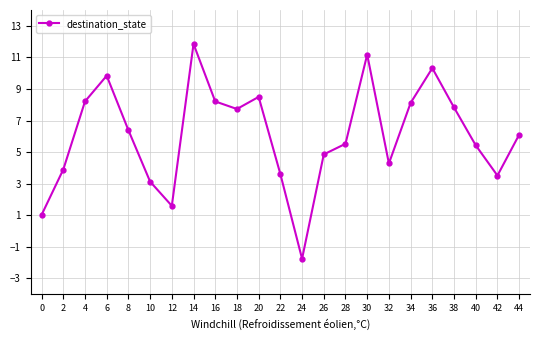

What is the approximate value at 38?

7.8